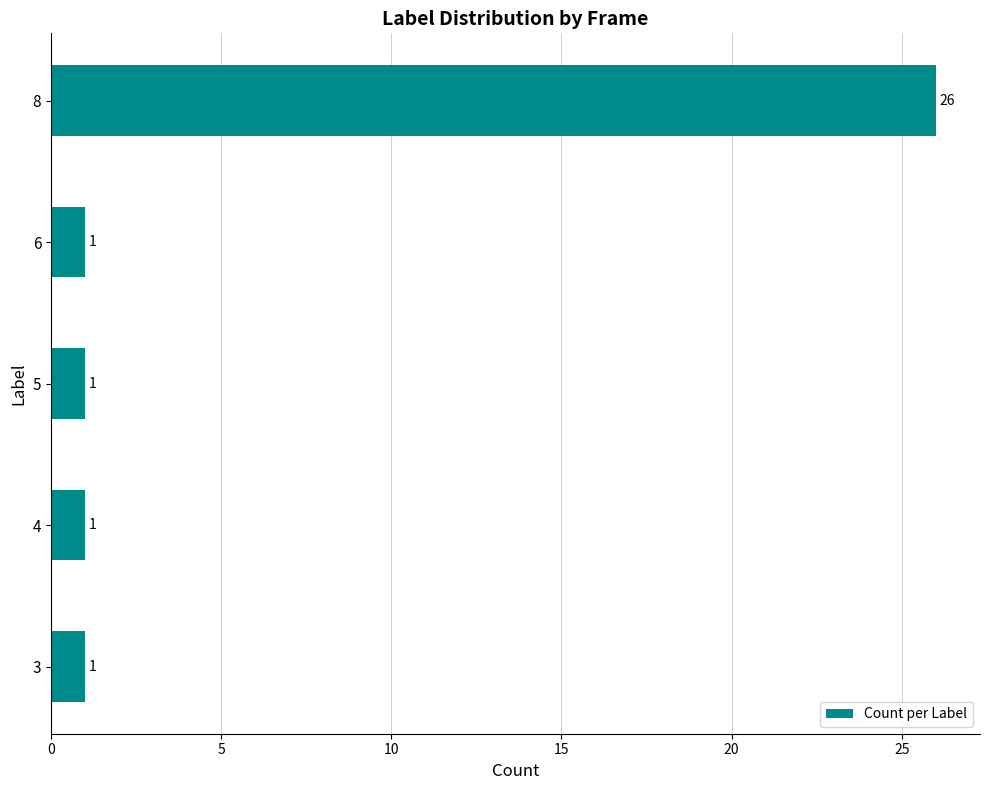

How many values exceed 1?

1